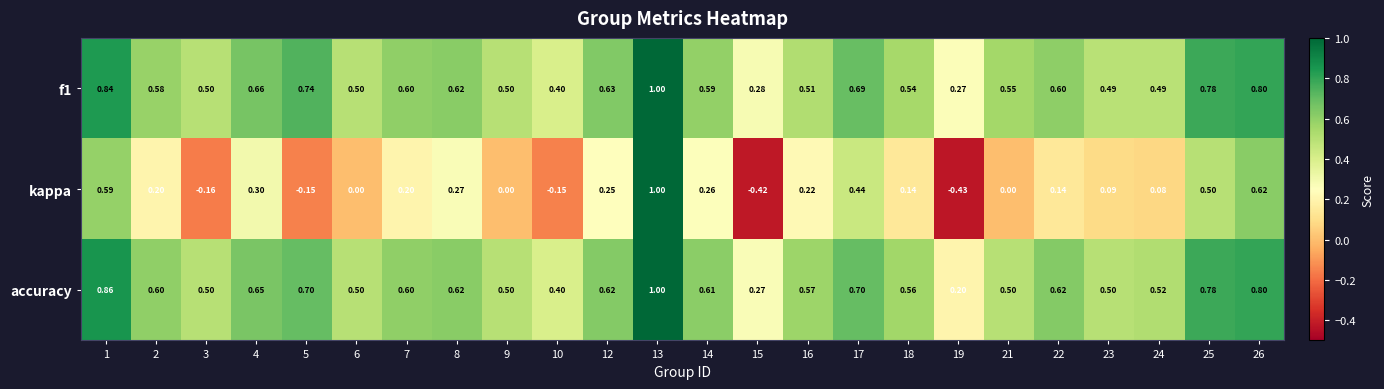

Which series has the largest total across all categories?

accuracy